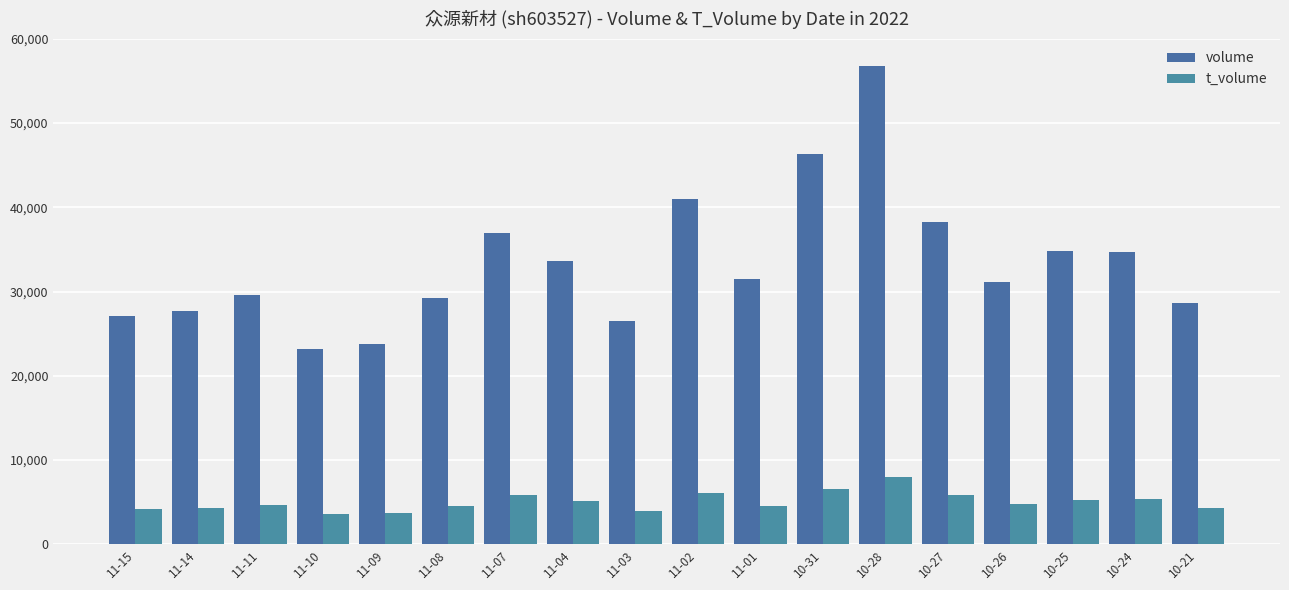

Where is volume nearest to the value 39985?

11-02